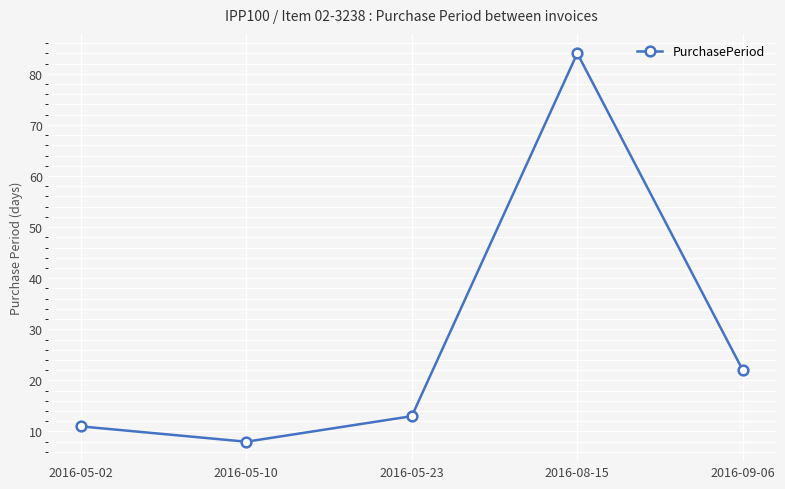

True or false: the data shows 8 at 2016-05-10.

True